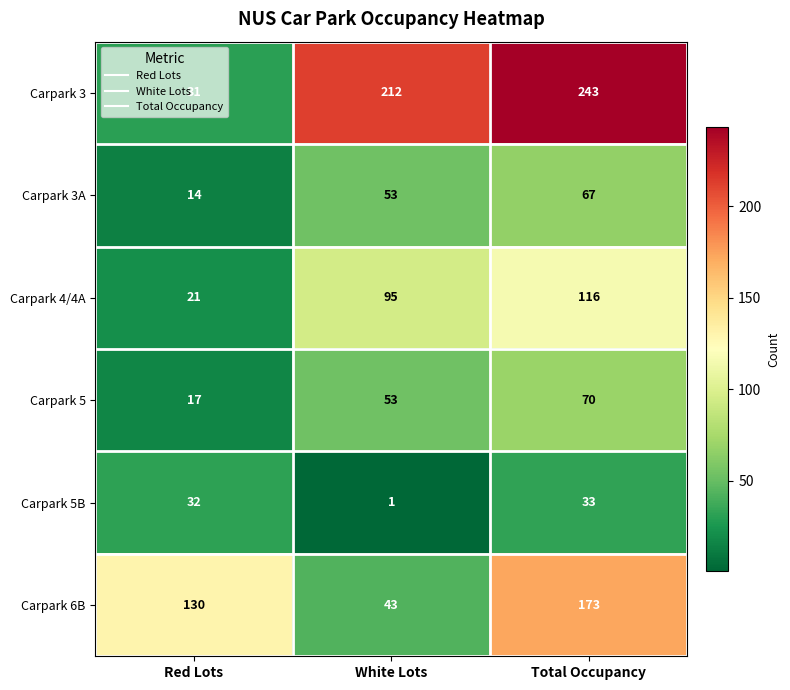

Is it true that Carpark 6B equals 173 at Total Occupancy?

True